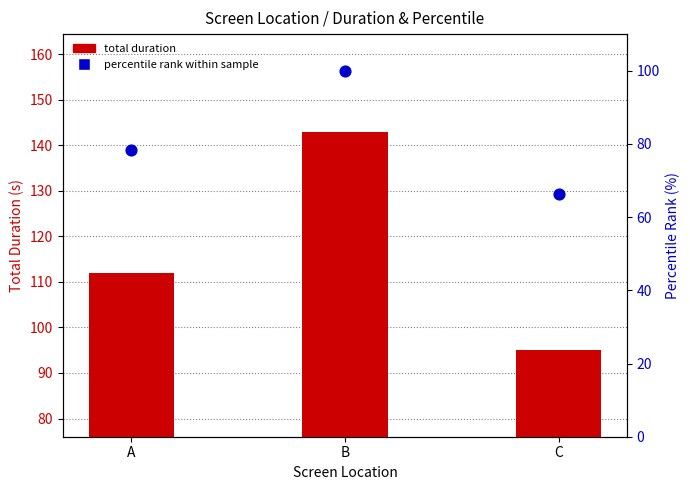

Which series has the largest Y range (max minus min)?

total duration